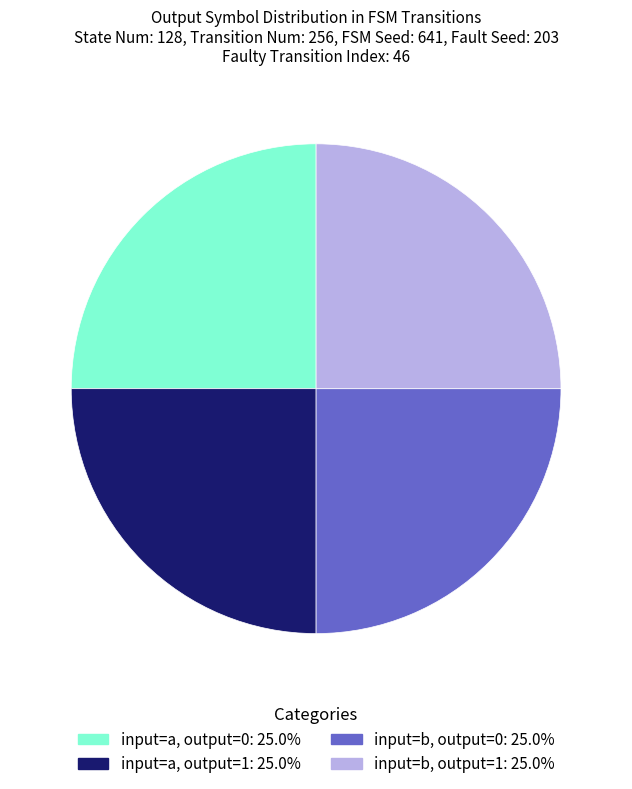

Is there any slice that represents more than half of the pie?

No